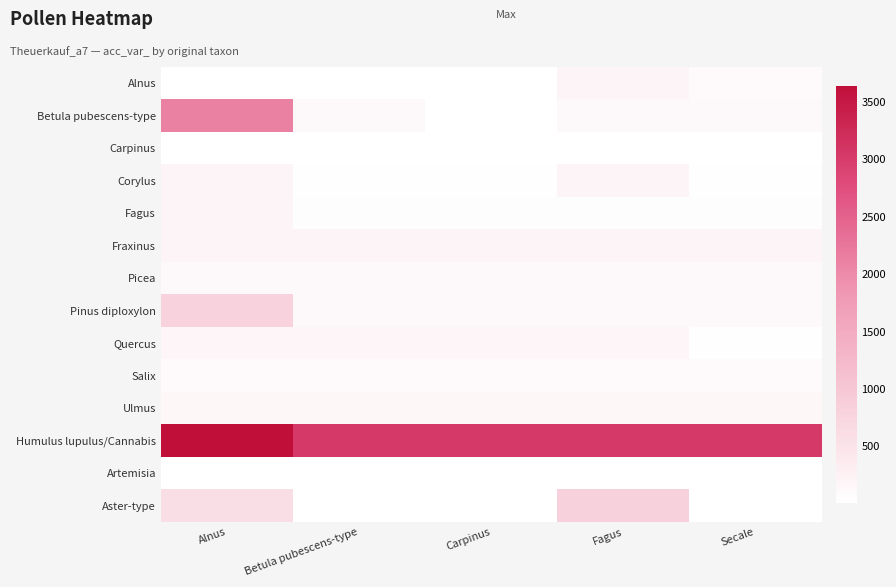

What is the total value across all series at Fagus?

5336